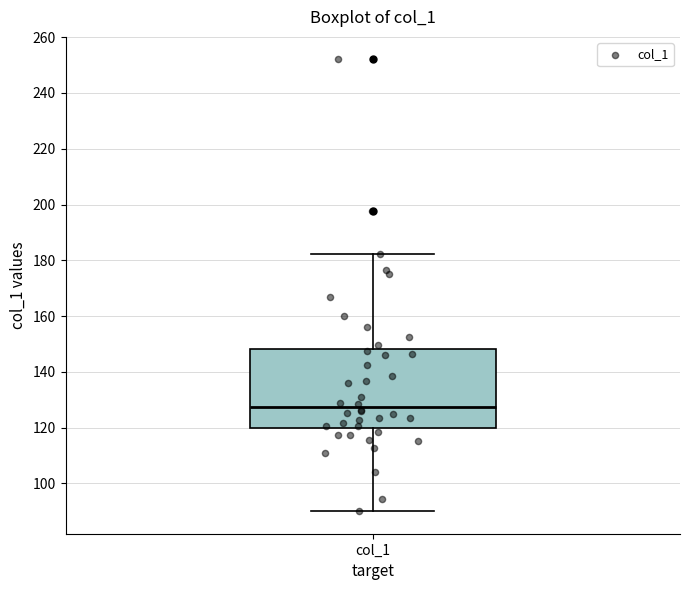

Where does the median line of the box for col_1 sit on the y-axis? The values are not printed on the chart, so give them approximately, as read against the axis.

128